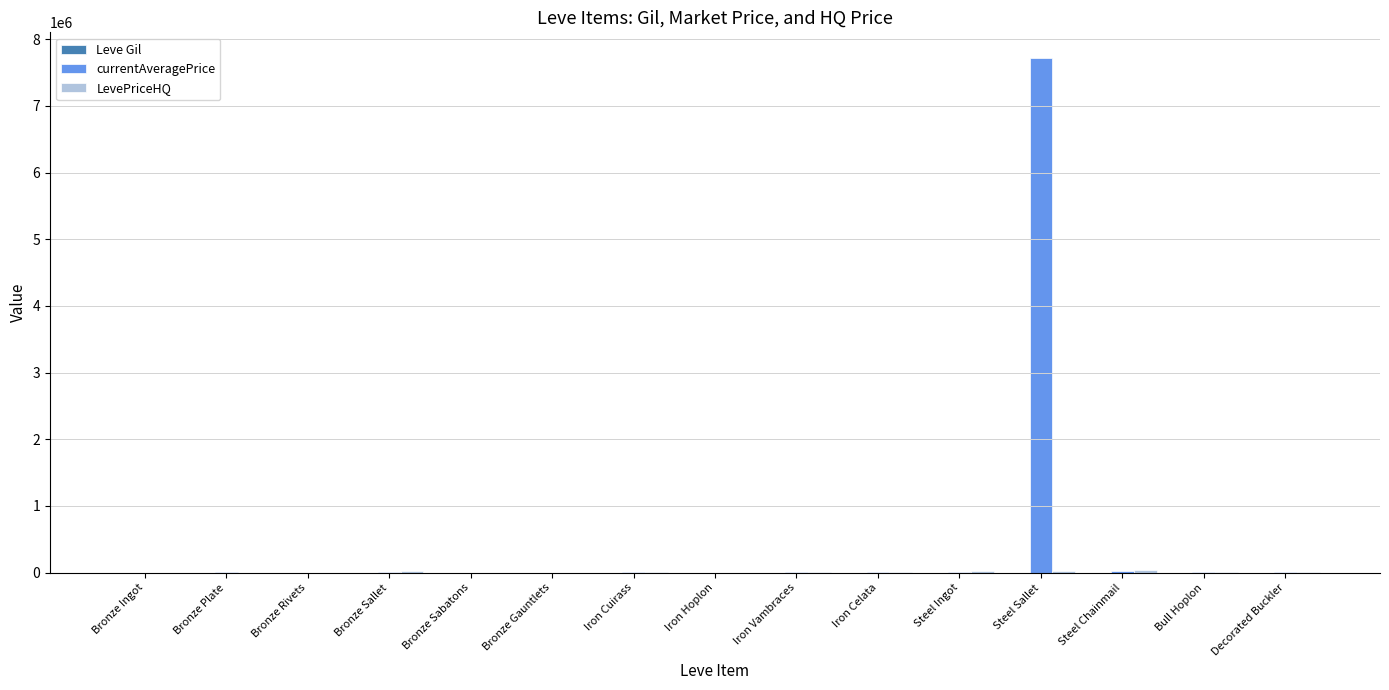

Are the bars grouped side by side (vs. stacked)?

Yes